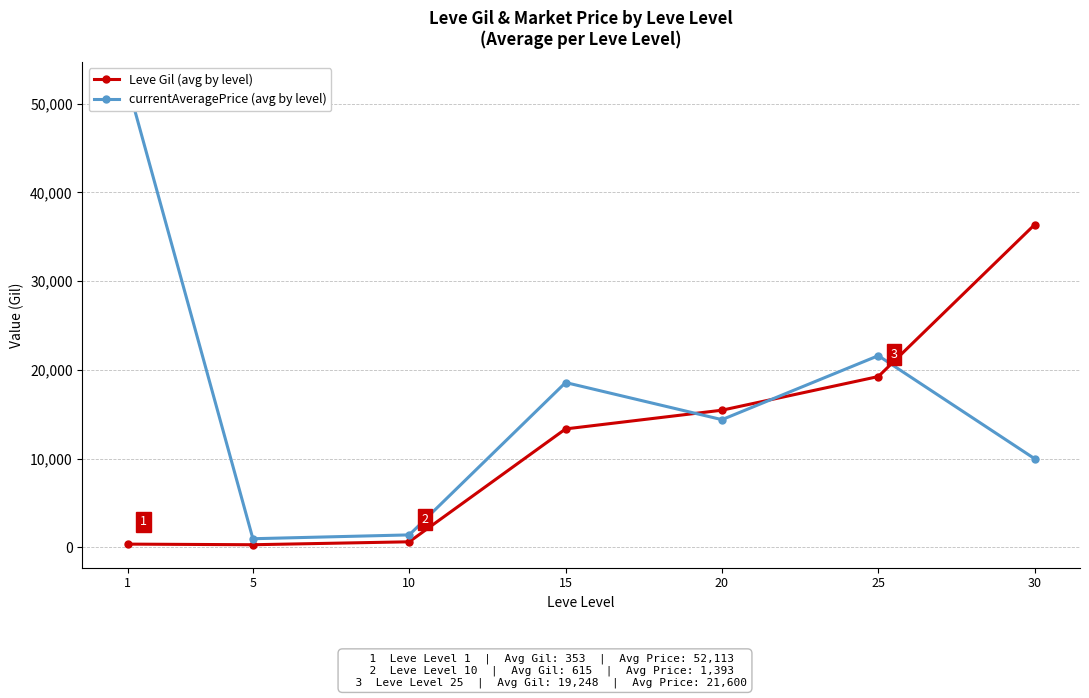

What is the maximum value shown in the chart?

52113